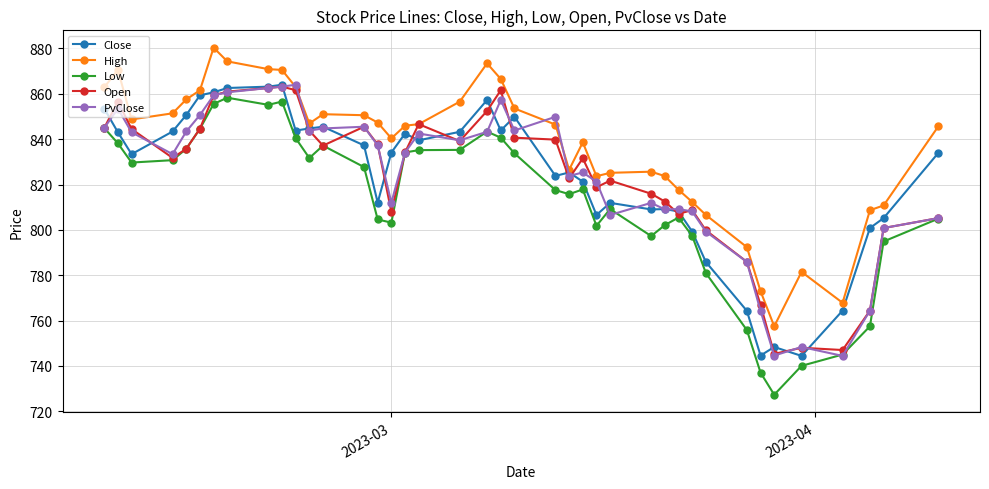

Which series has the largest range (max minus min)?

Low